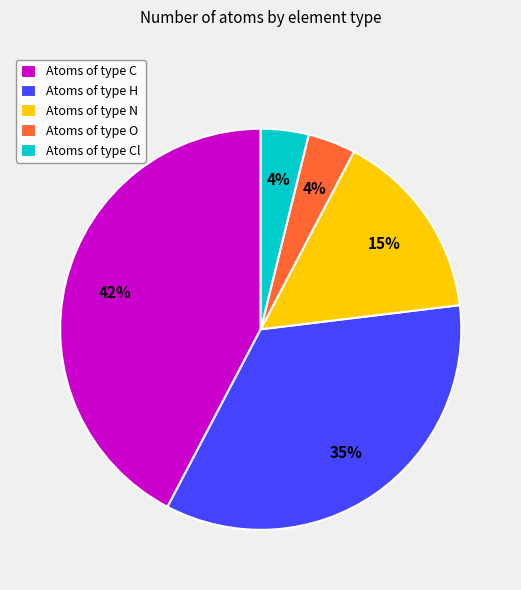

Combined, do Atoms of type Cl and Atoms of type C account for over 50%?

No